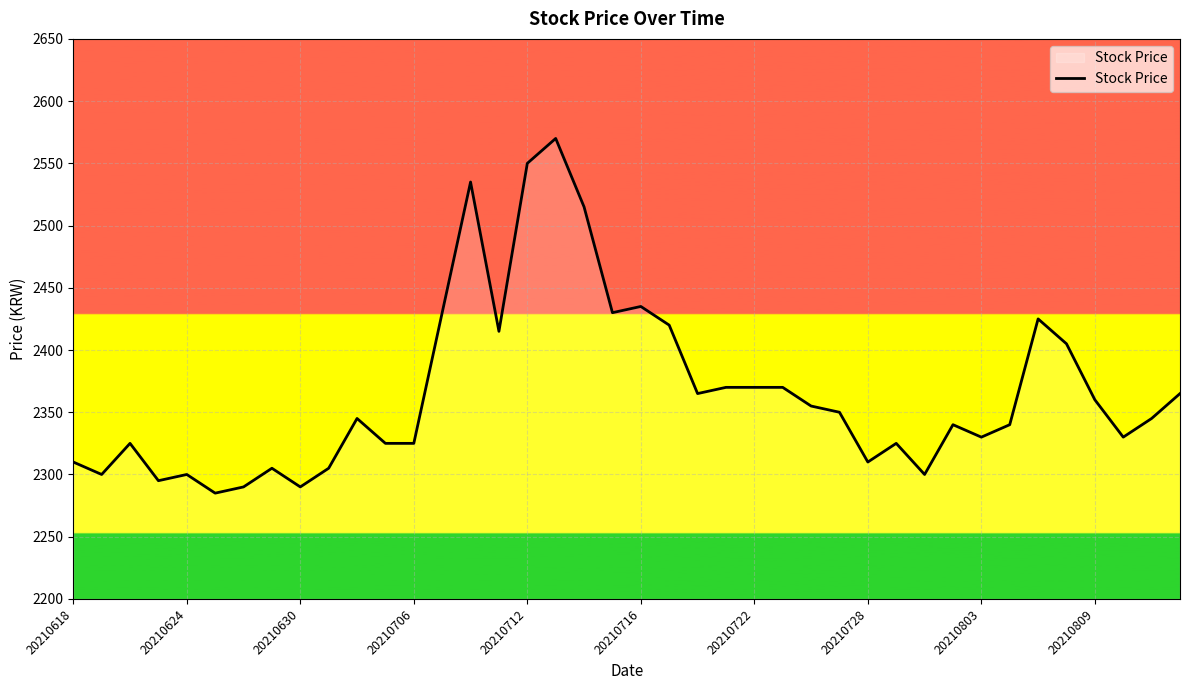

What is the difference between the maximum and minimum values?

285